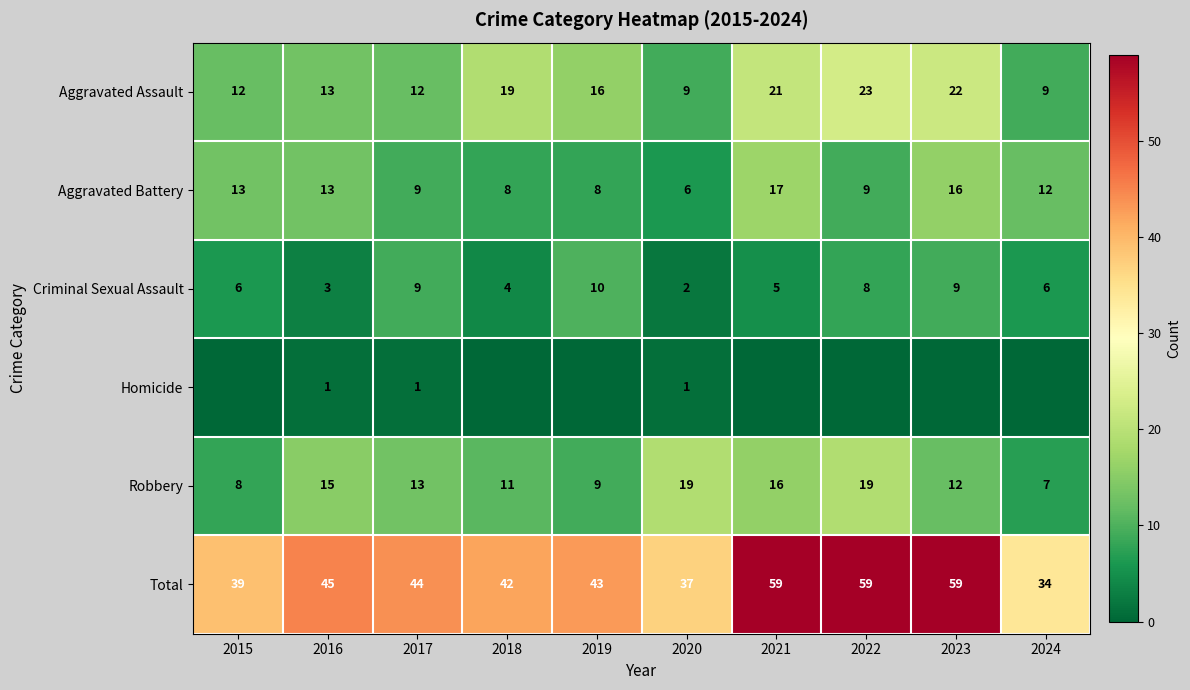

What is the difference between the highest and lowest values at 2016?

44